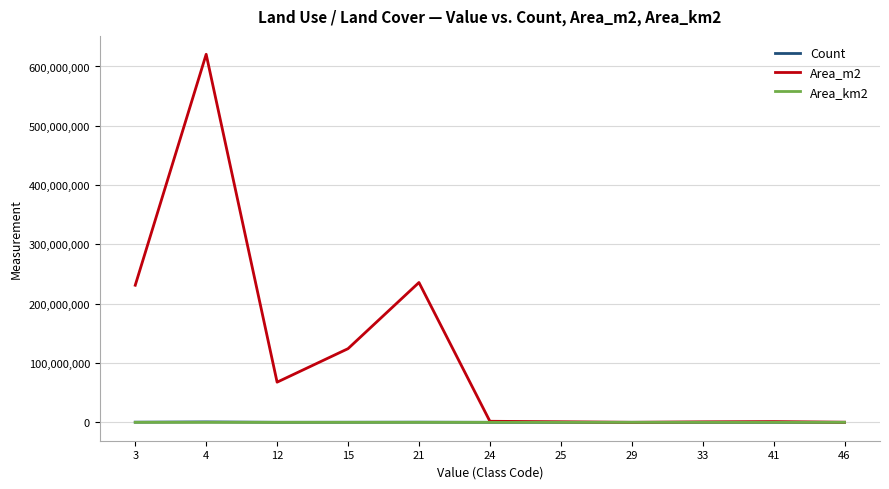

What is the greatest value displayed?

620582400.0